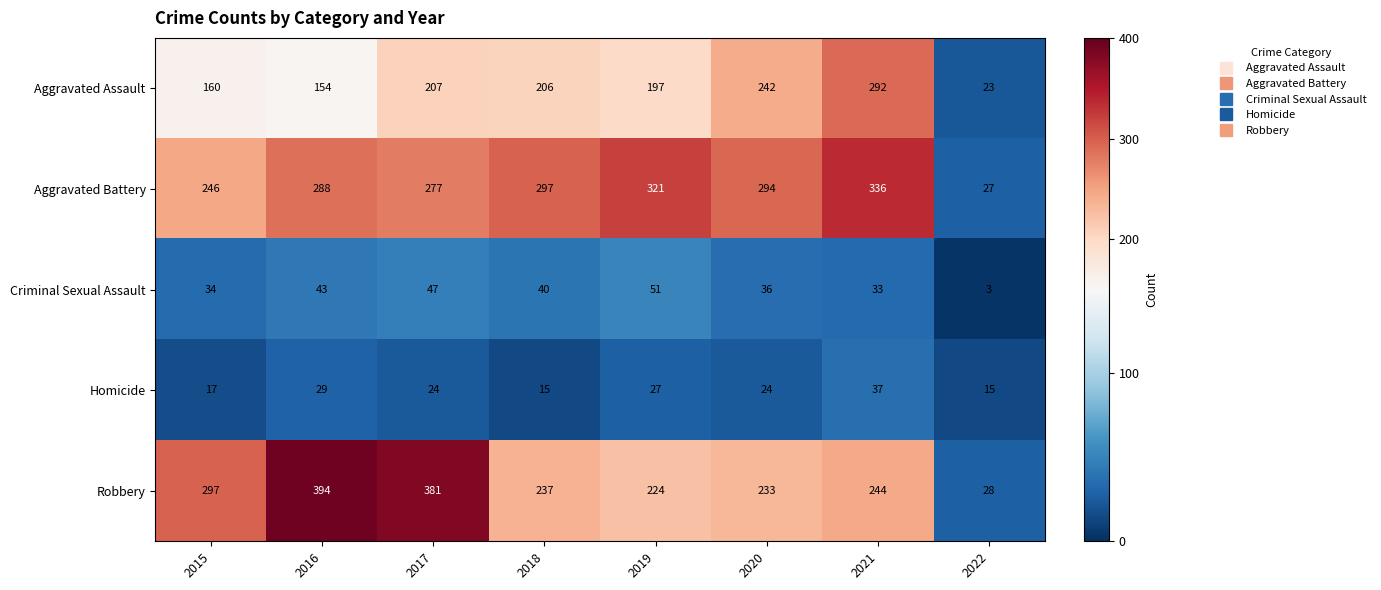

What value does the Robbery series have at 2021?

244